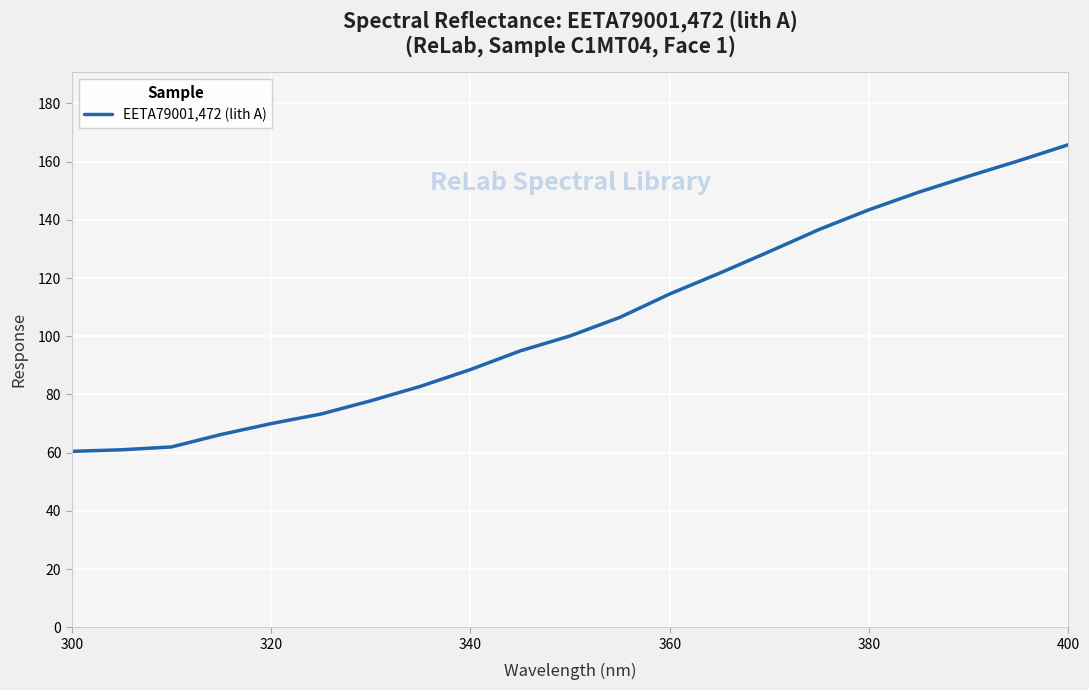

What is the difference between the maximum and minimum values?

105.4